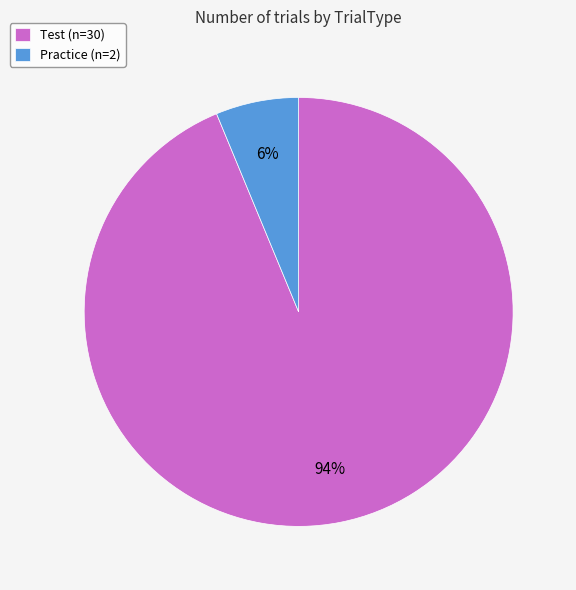

What percentage is the Test slice, to the nearest percent?

94%